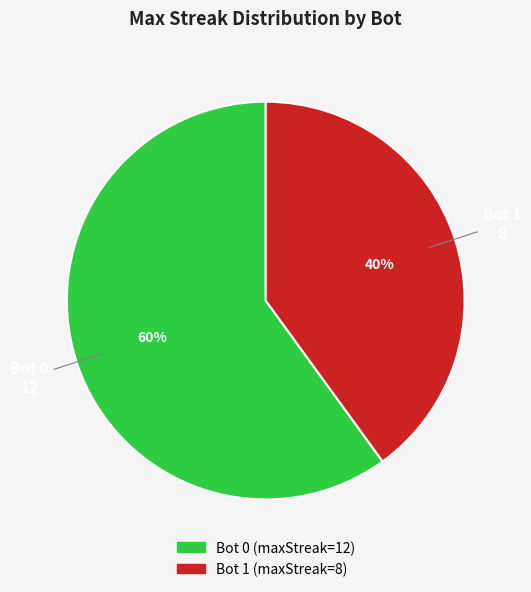

Rank the categories by value from lowest to highest.

Bot 1, Bot 0